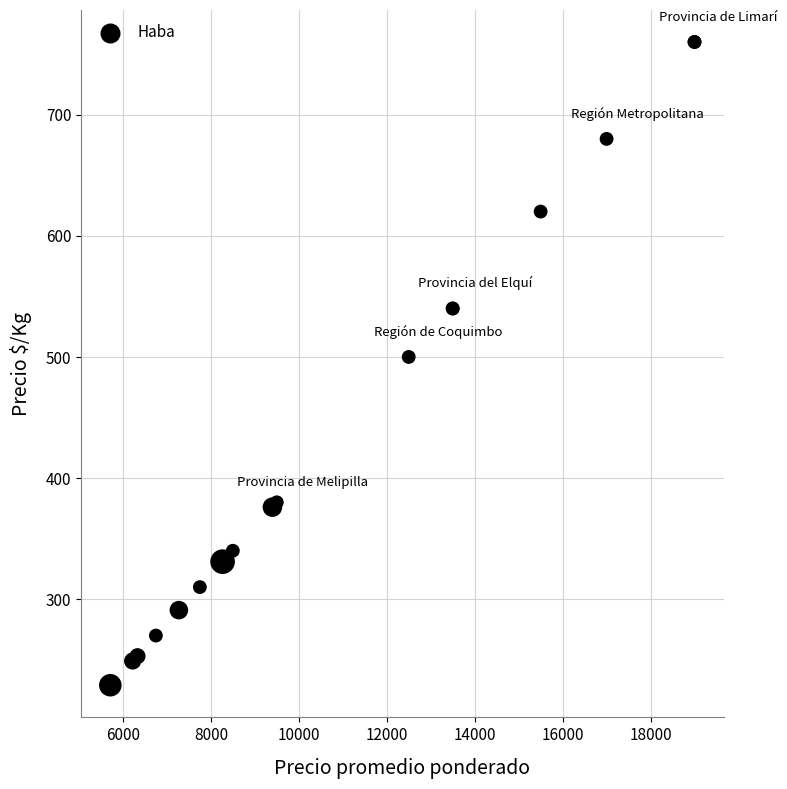

What Y value in the scatter plot is closest to 494?

500